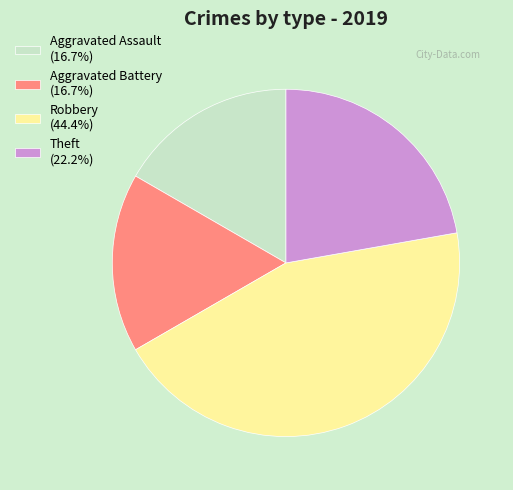

The Robbery slice represents 44% of the pie. True or false?

True